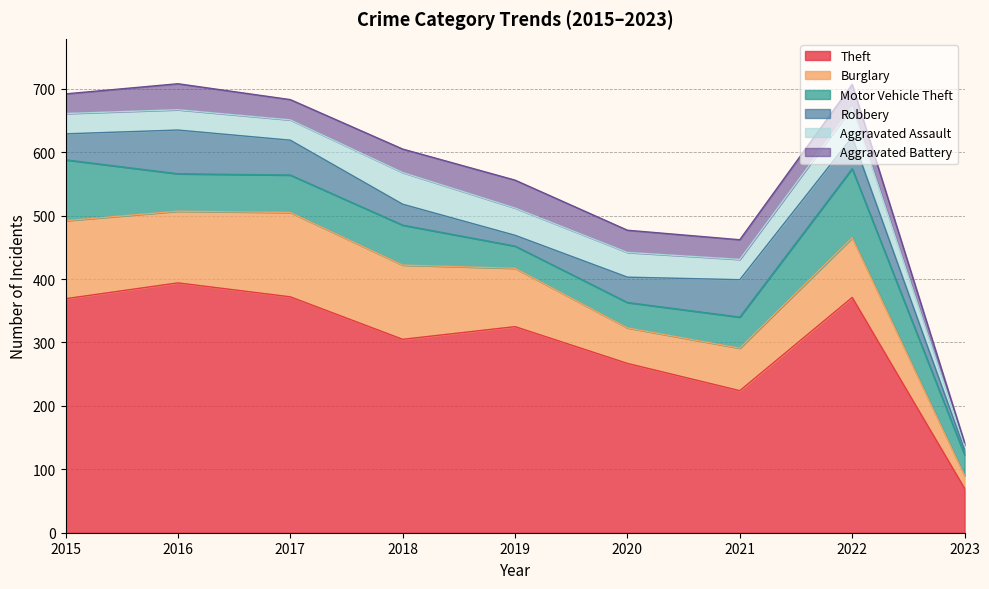

Between which two adjacent categories do Aggravated Assault and Motor Vehicle Theft first intersect?

2018 and 2019